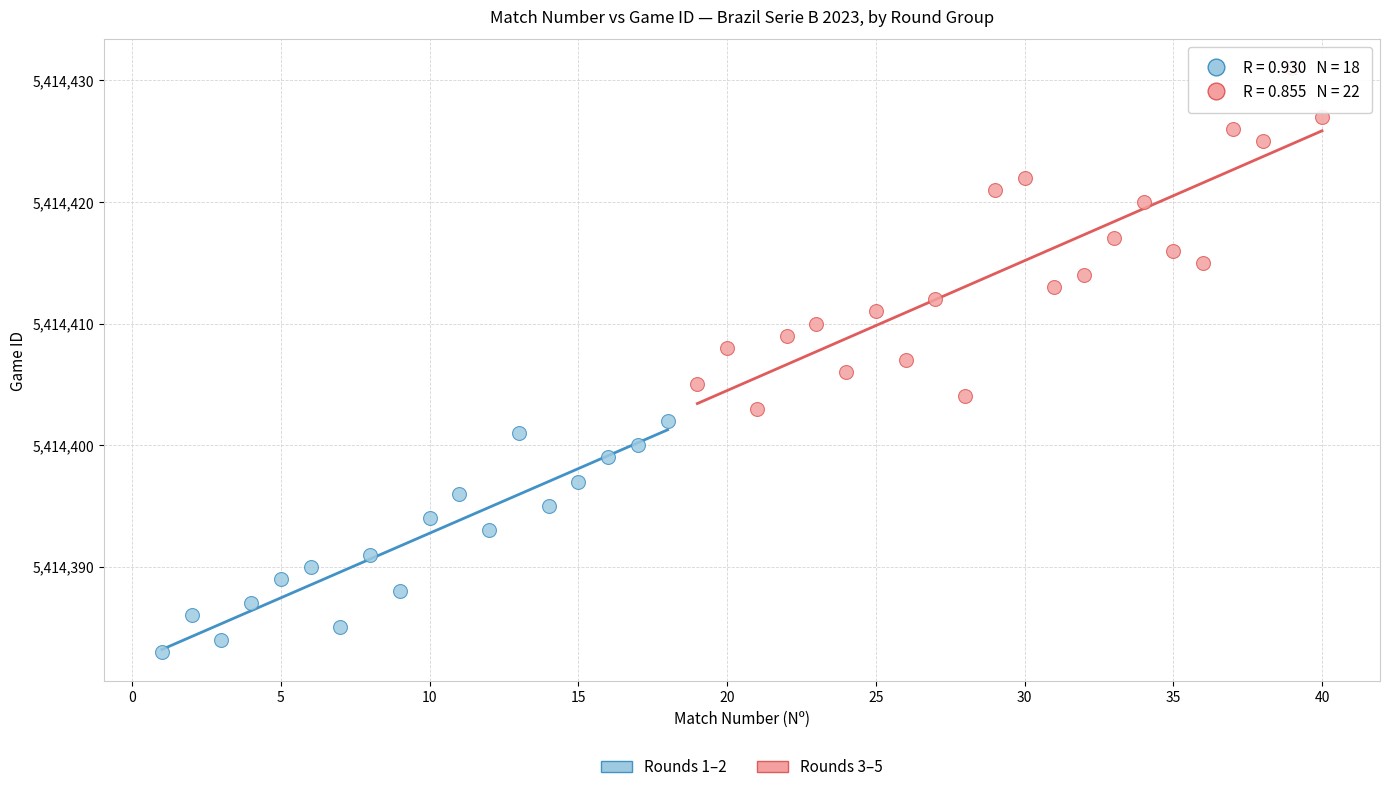

Which series has the largest Y range (max minus min)?

Rounds 3–5